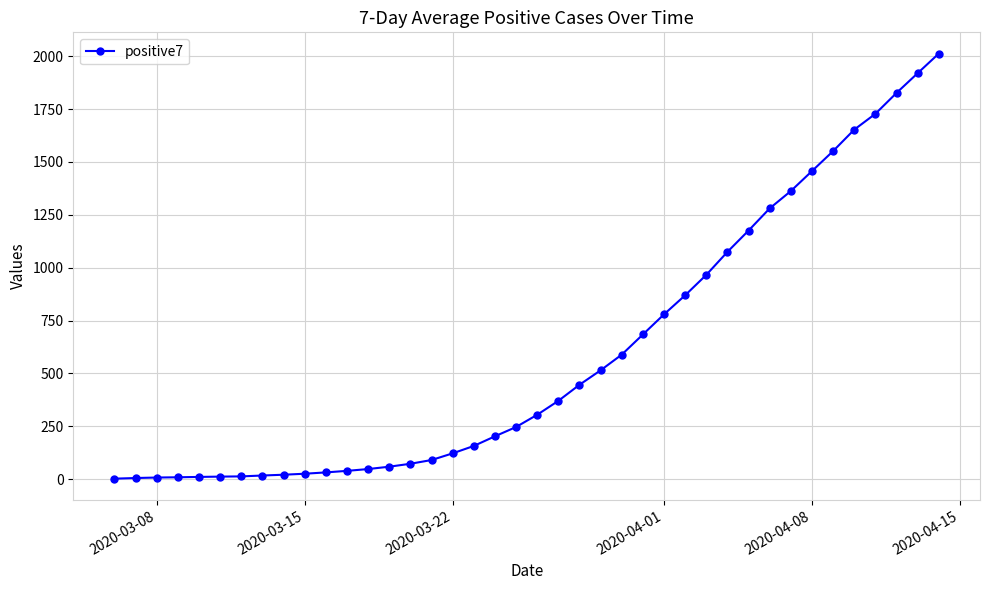

What is the sum of all values?

23746.7